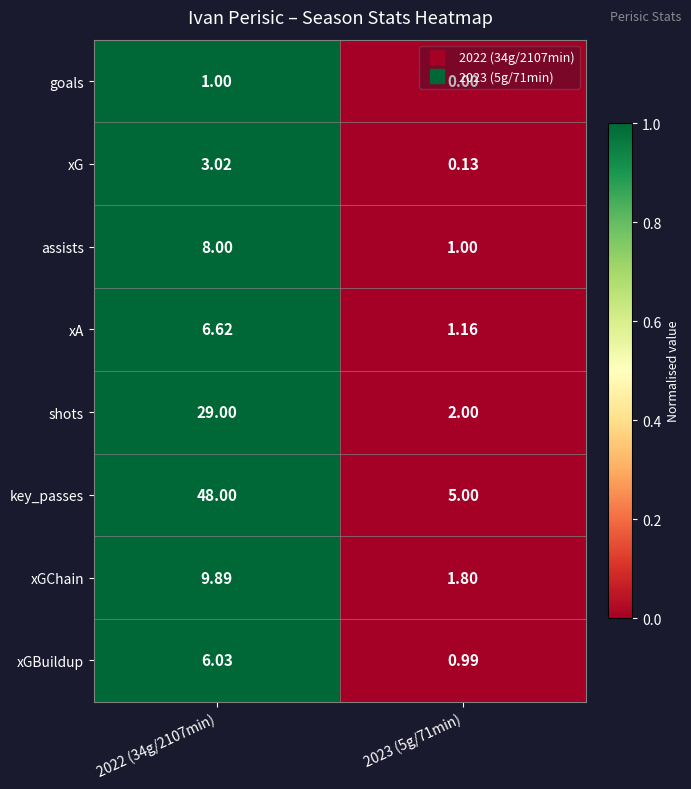

Rank the series at 2023 (5g/71min) from lowest to highest value.

goals, xG, xGBuildup, assists, xA, xGChain, shots, key_passes